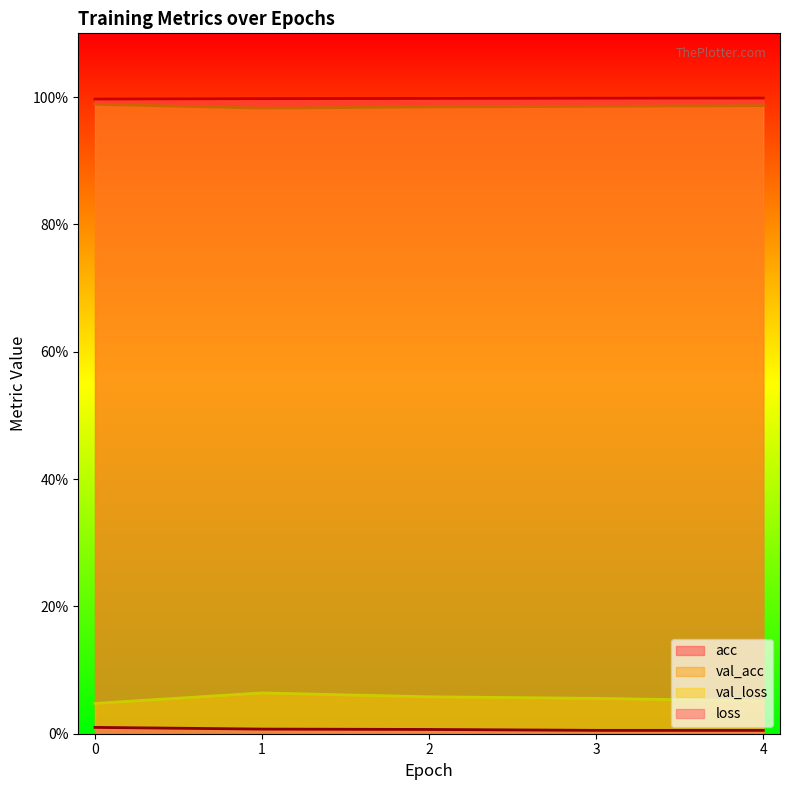

Rank the categories by val_acc value from highest to lowest.

0, 4, 3, 2, 1